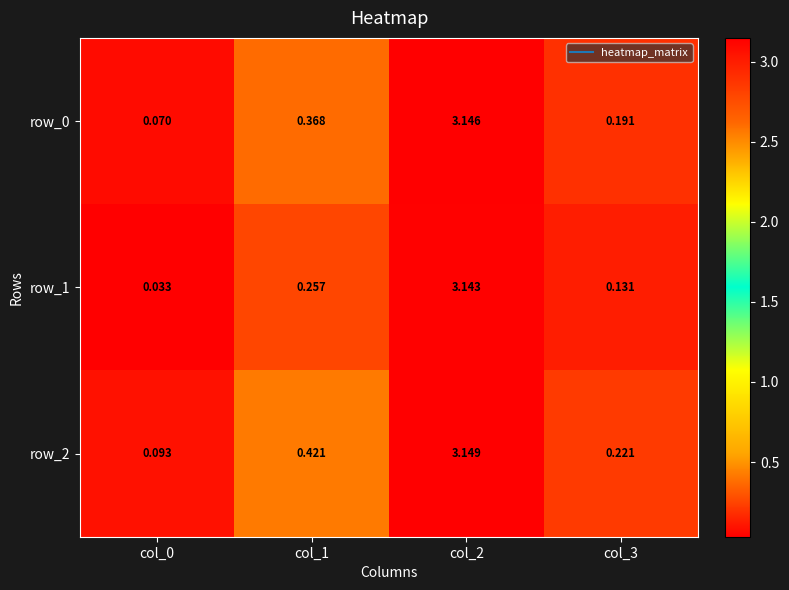

Is the value of row_0 at col_2 greater than the value of row_1 at col_0?

Yes